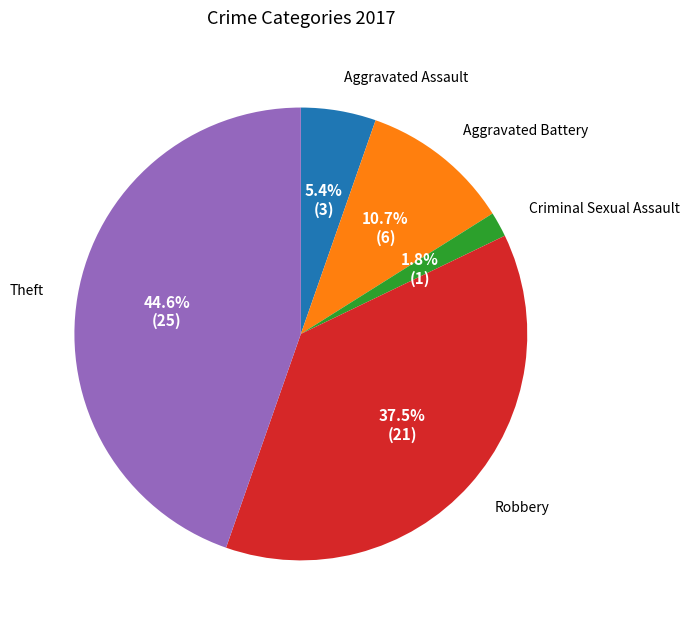

Is there a majority slice in this chart?

No